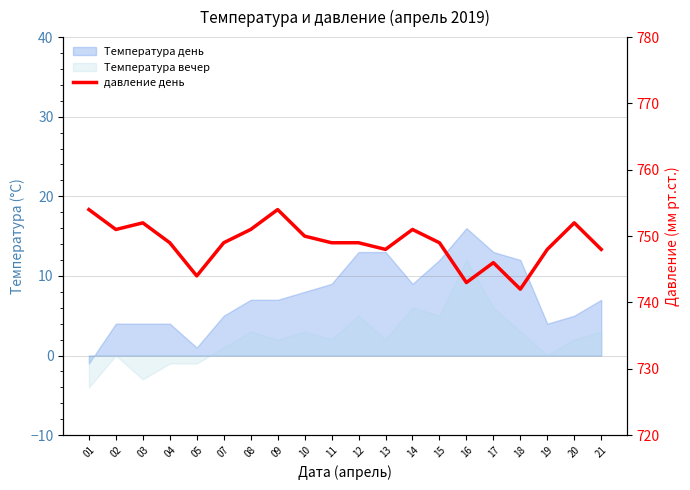

How many points are higher than both their immediate neighbors (excluding endpoints)?

5